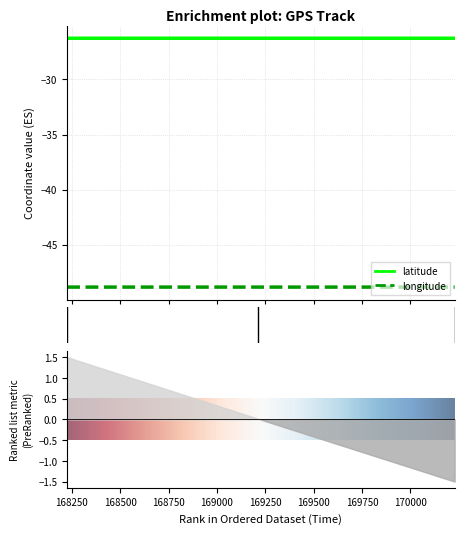

Which has a higher value, 168226 or 169212?

168226